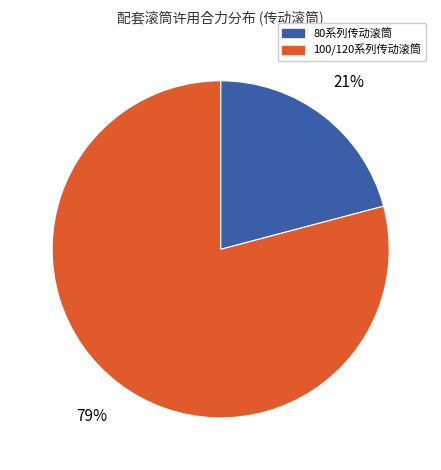

To the nearest percent, what is the average slice percentage?

50%